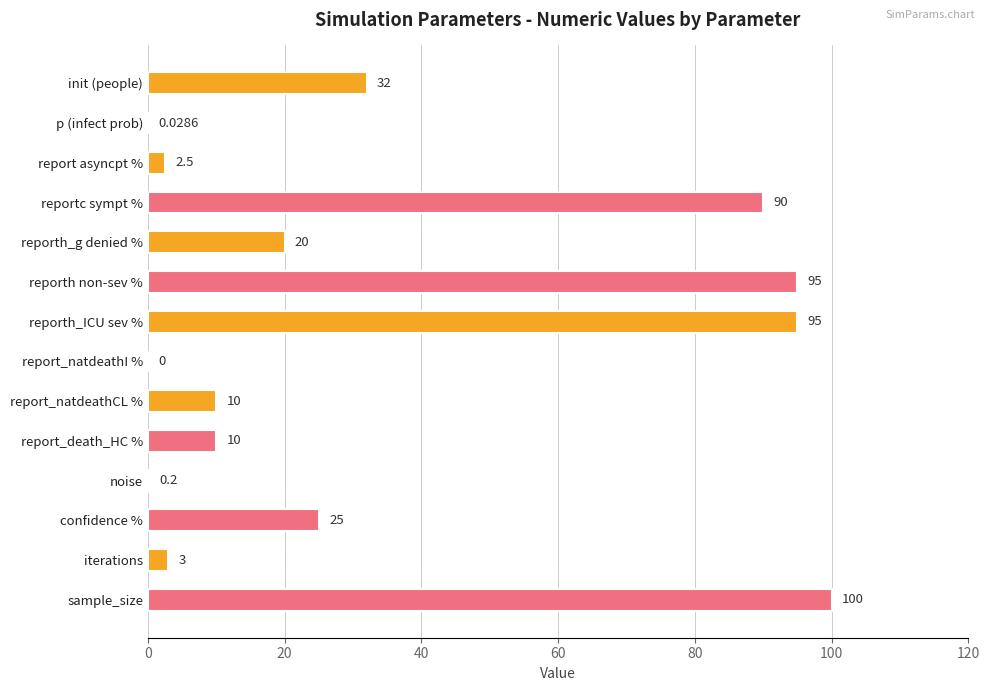

At which label is the value closest to 50?

init (people)